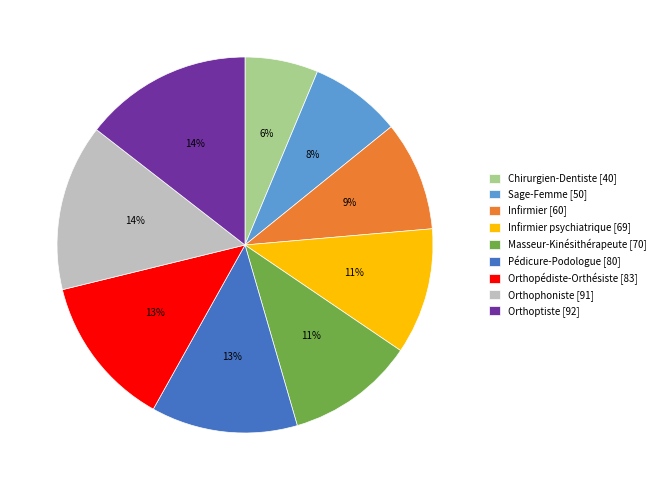

To the nearest percent, what is the difference between the largest and smallest slice percentages?

8%